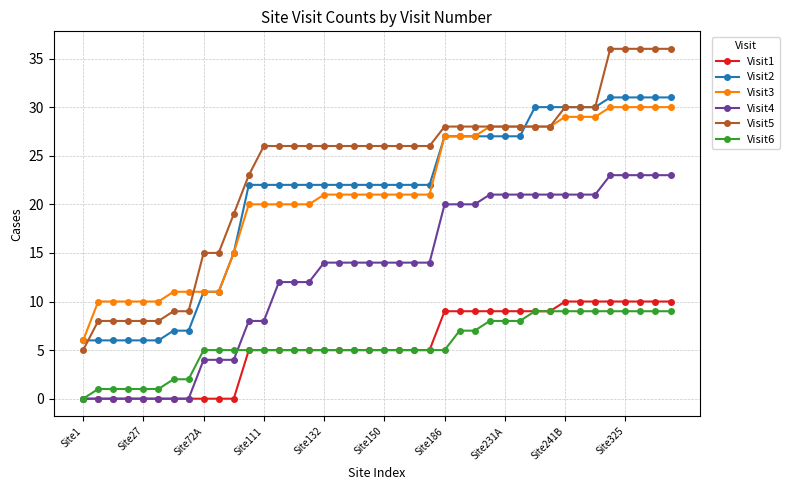

Which series has the largest total across all categories?

Visit5